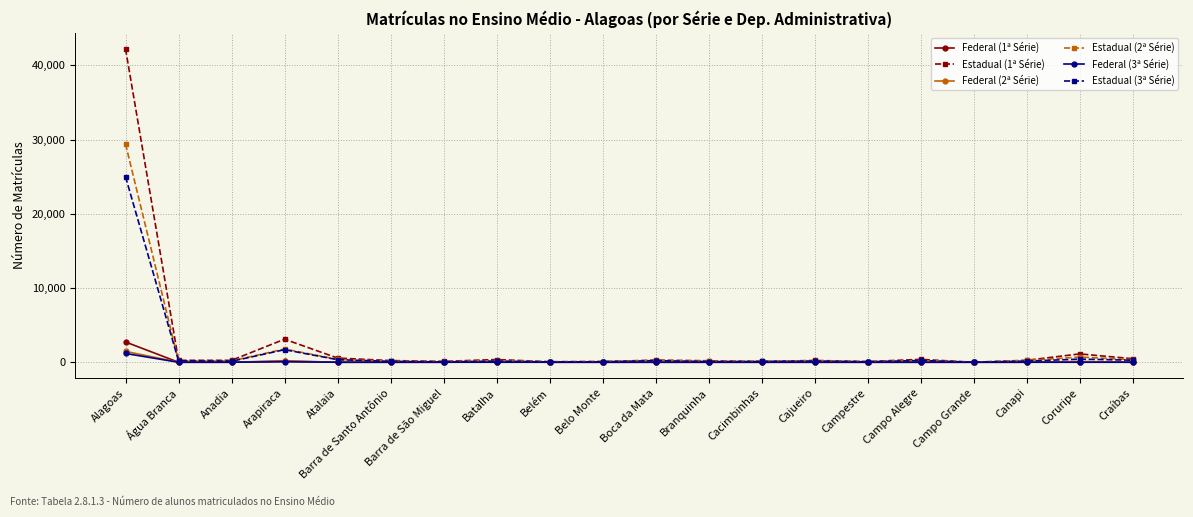

True or false: Estadual (3ª Série) has more than 0 interior local peaks.

True